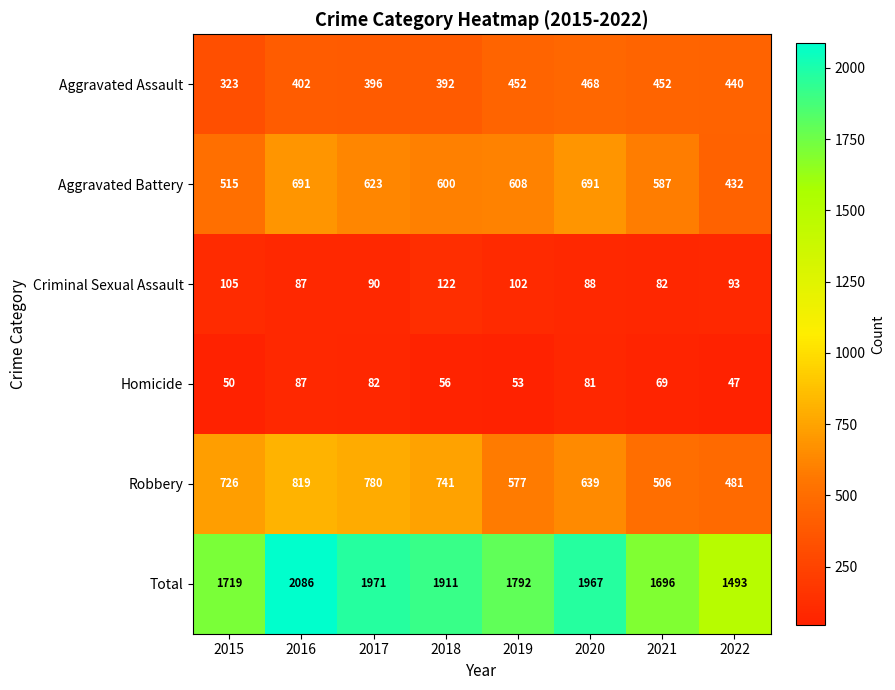

Which series has the largest total across all categories?

Total